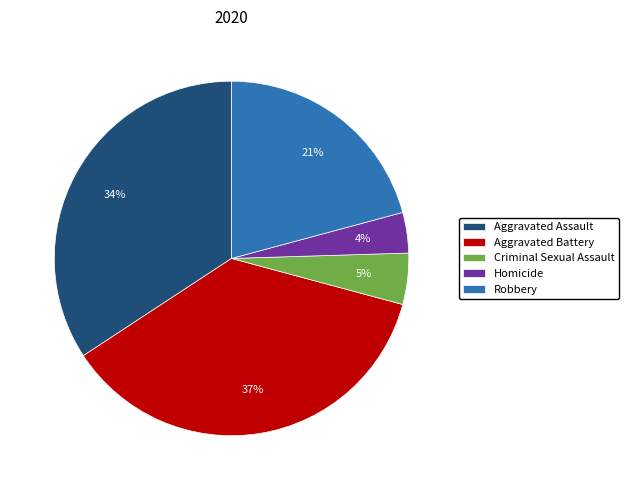

Which has a higher value, Aggravated Assault or Aggravated Battery?

Aggravated Battery